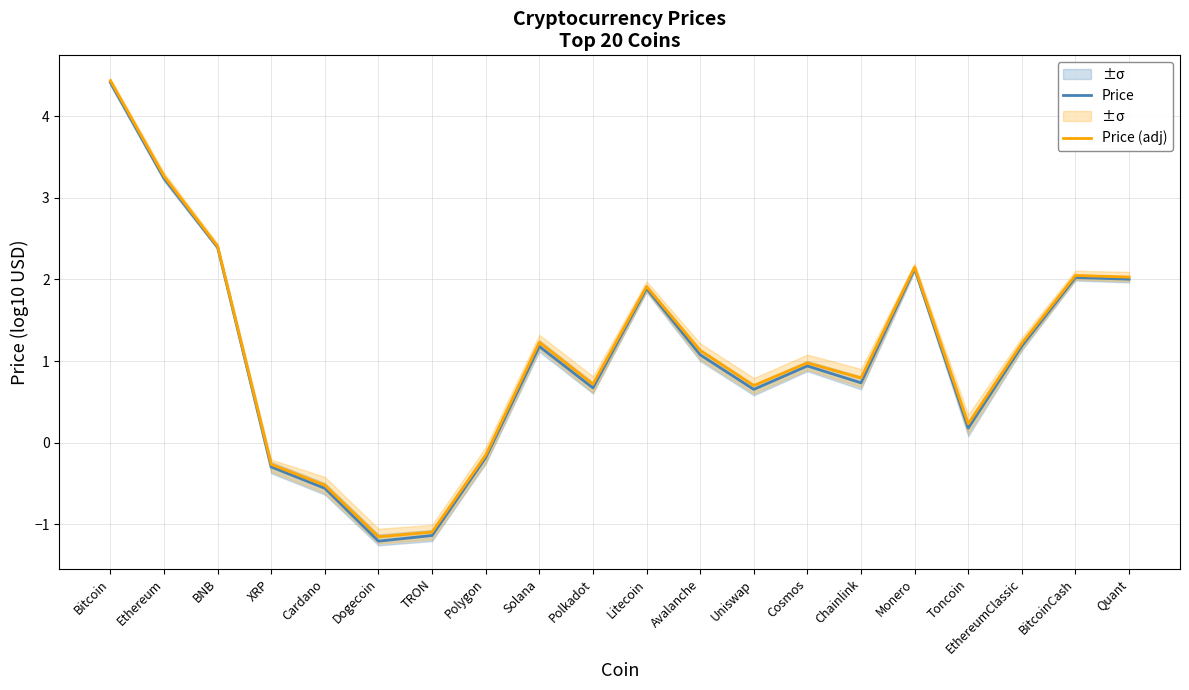

What is the difference between the Price (adj) values at Cosmos and XRP?

1.2